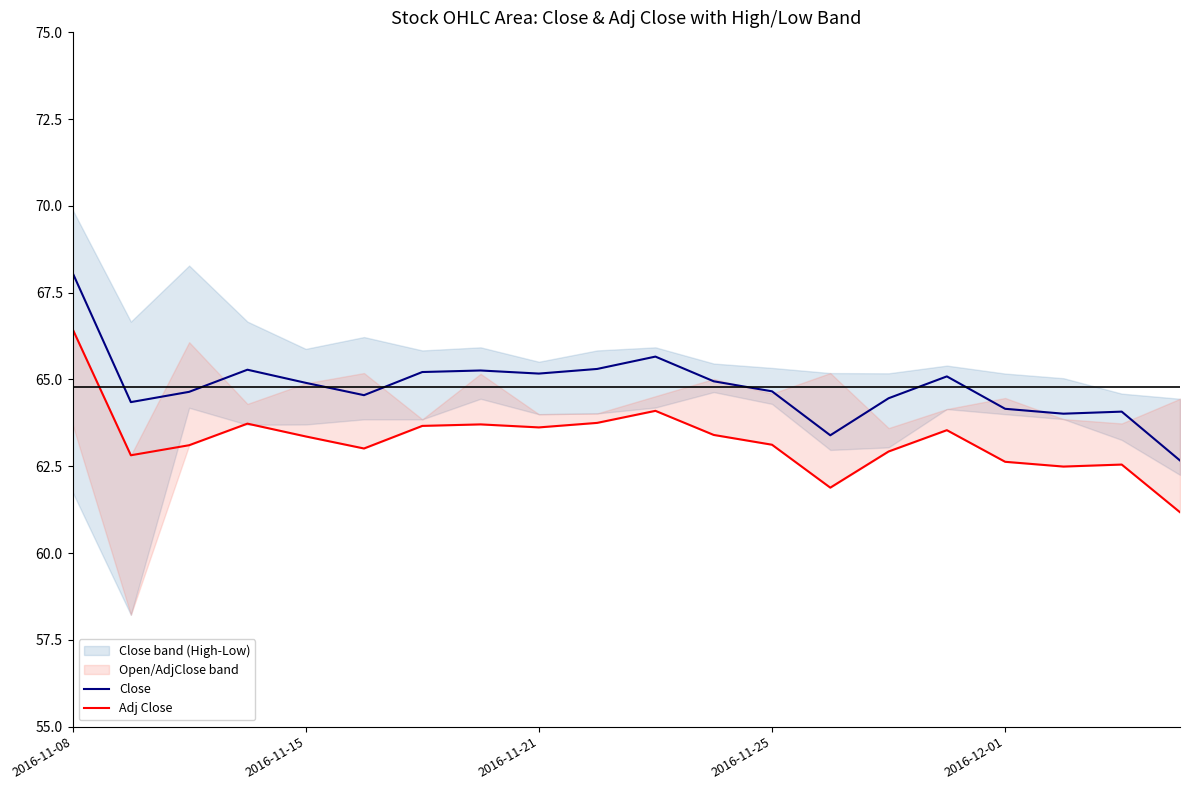

What is the highest value of the Close series?

68.1